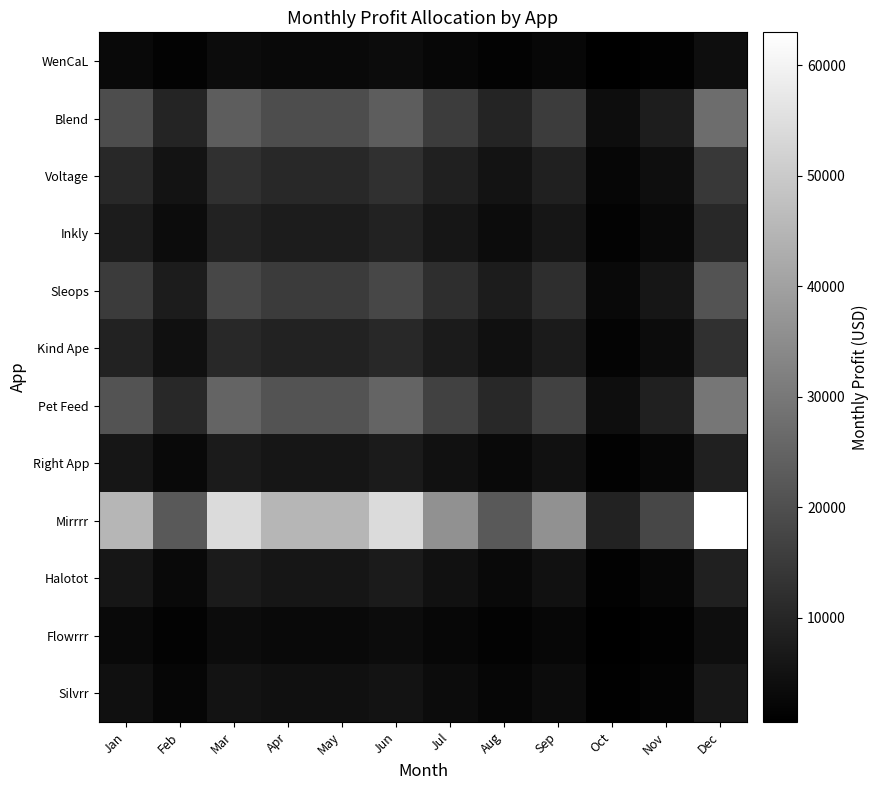

Which series has the largest total across all categories?

Mirrrr